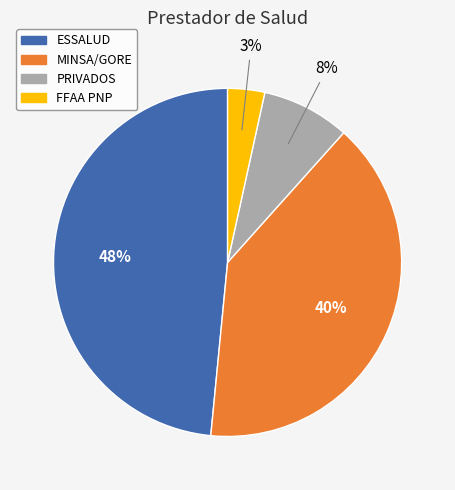

To the nearest percent, what is the average slice percentage?

25%